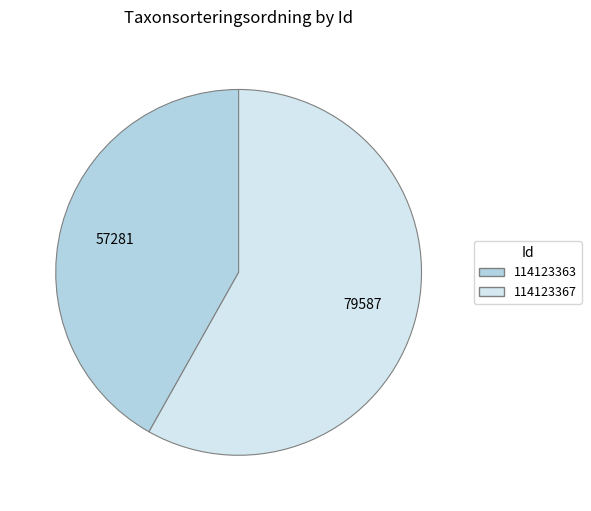

Count the number of slices in the pie.

2